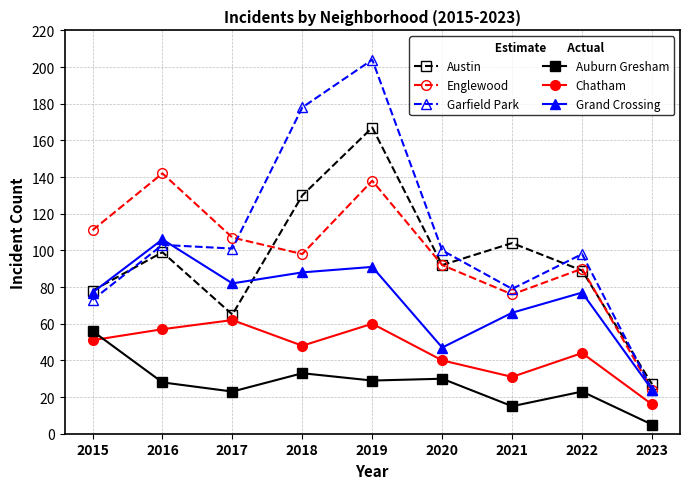

At which label does Englewood first exceed 98?

2015